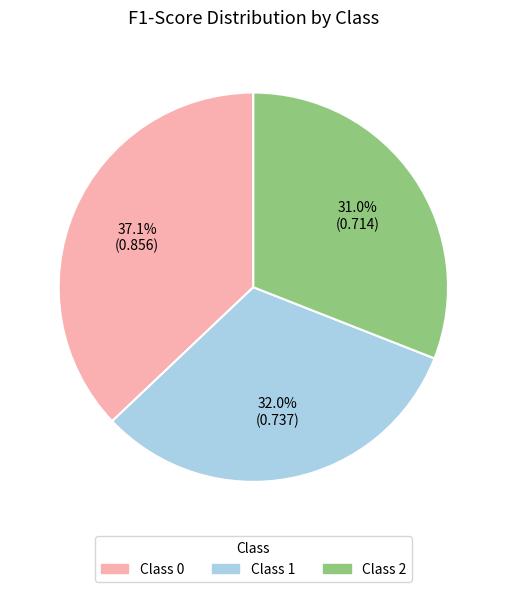

Is there a majority slice in this chart?

No